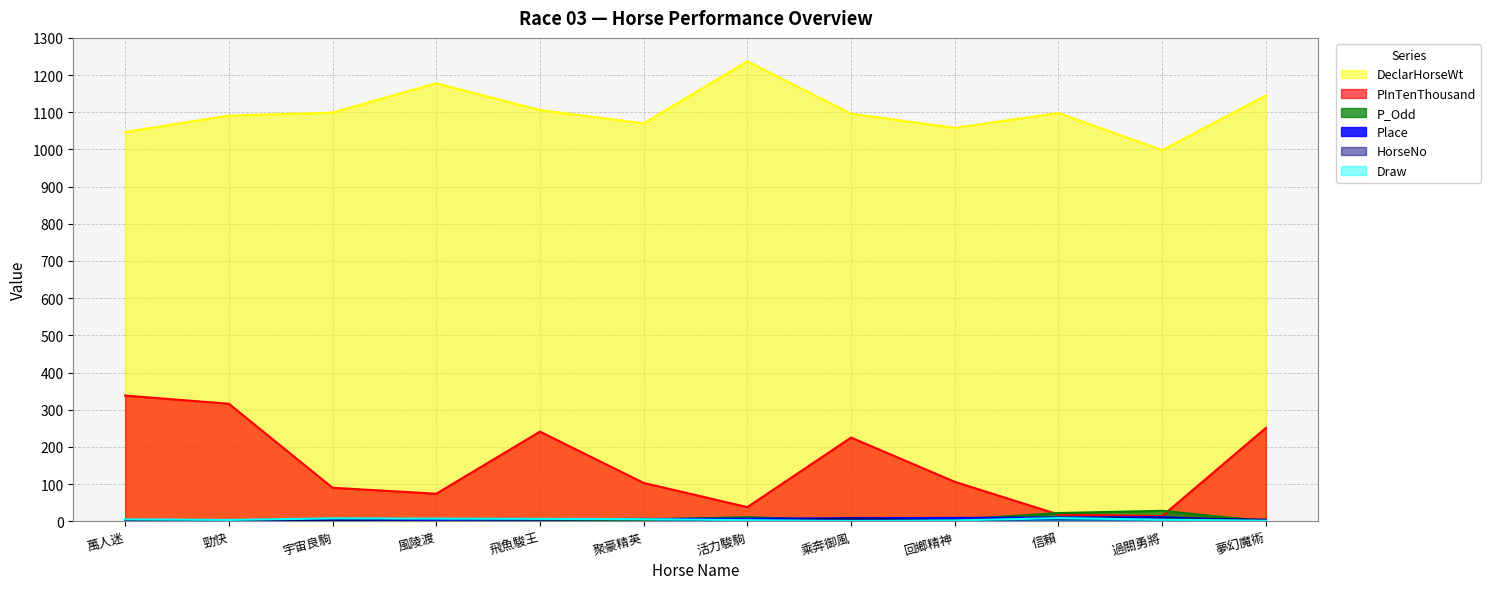

At which category is the sum across all series the highest?

勁快